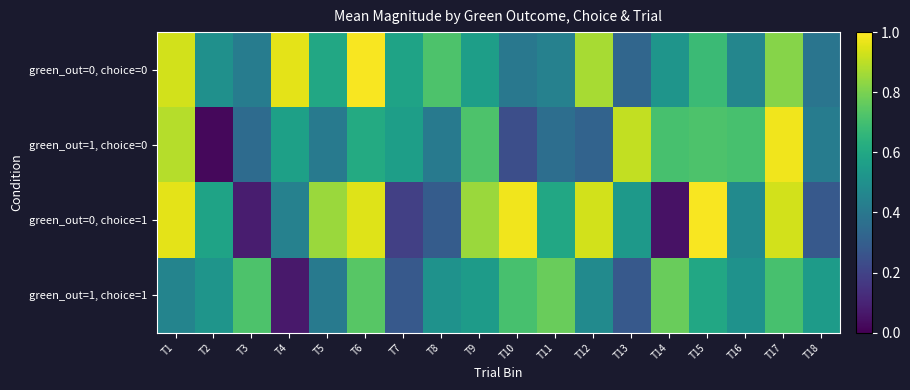

Reading right to left, extract all data points from this chart.

green_out=0, choice=0: T18=0.4	T17=0.8	T16=0.5	T15=0.7	T14=0.5	T13=0.3	T12=0.9	T11=0.4	T10=0.4	T9=0.6	T8=0.7	T7=0.6	T6=1.0	T5=0.6	T4=1.0	T3=0.4	T2=0.5	T1=0.9
green_out=1, choice=0: T18=0.4	T17=1.0	T16=0.7	T15=0.7	T14=0.7	T13=0.9	T12=0.3	T11=0.4	T10=0.2	T9=0.7	T8=0.4	T7=0.6	T6=0.6	T5=0.4	T4=0.6	T3=0.3	T2=0.0	T1=0.9
green_out=0, choice=1: T18=0.3	T17=0.9	T16=0.5	T15=1.0	T14=0.1	T13=0.5	T12=0.9	T11=0.6	T10=1.0	T9=0.8	T8=0.3	T7=0.2	T6=0.9	T5=0.8	T4=0.4	T3=0.1	T2=0.6	T1=1.0
green_out=1, choice=1: T18=0.6	T17=0.7	T16=0.5	T15=0.6	T14=0.8	T13=0.3	T12=0.5	T11=0.8	T10=0.7	T9=0.6	T8=0.5	T7=0.3	T6=0.7	T5=0.4	T4=0.1	T3=0.7	T2=0.5	T1=0.5